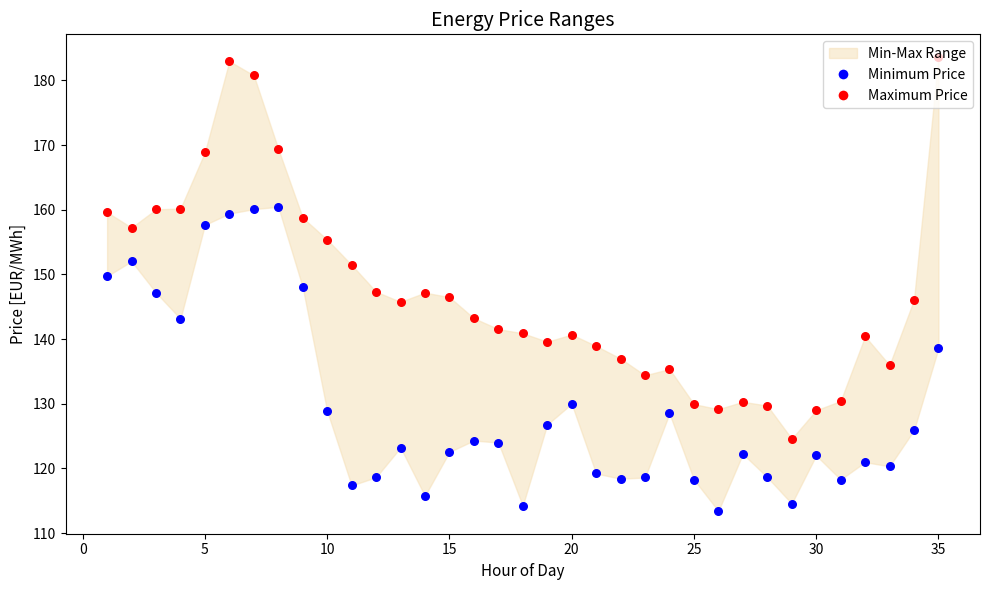

At how many categories does at least one series exceed 134?

28